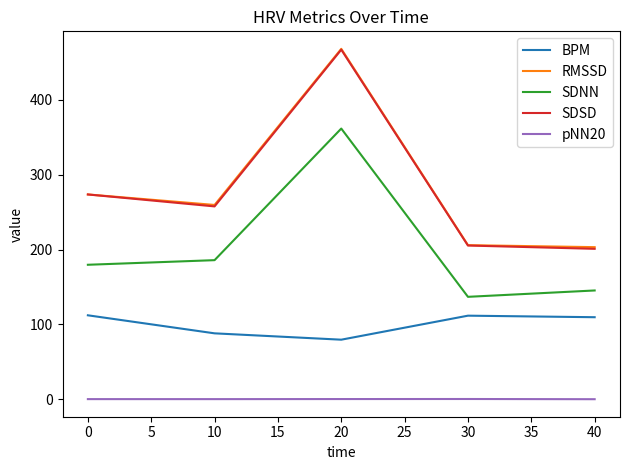

What is the lowest value of the SDSD series?

201.0